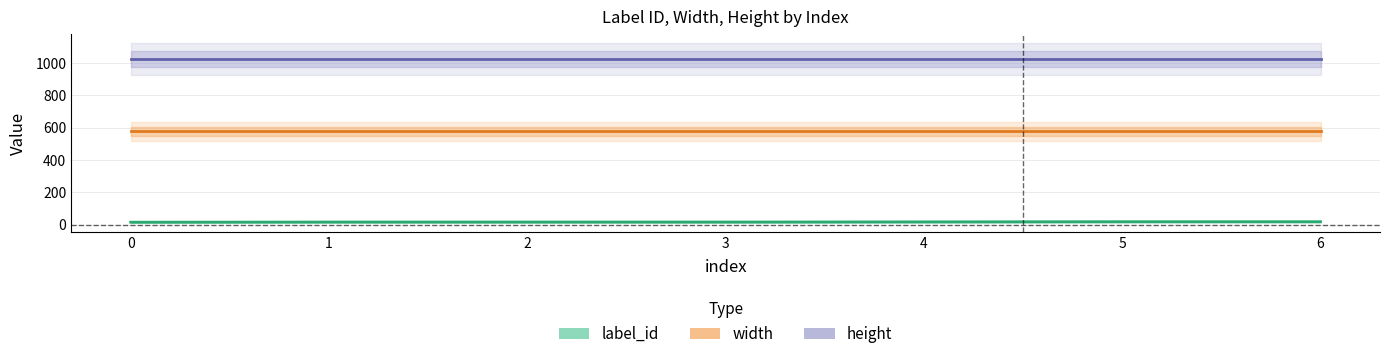

Is it true that width equals 576 at 2?

True